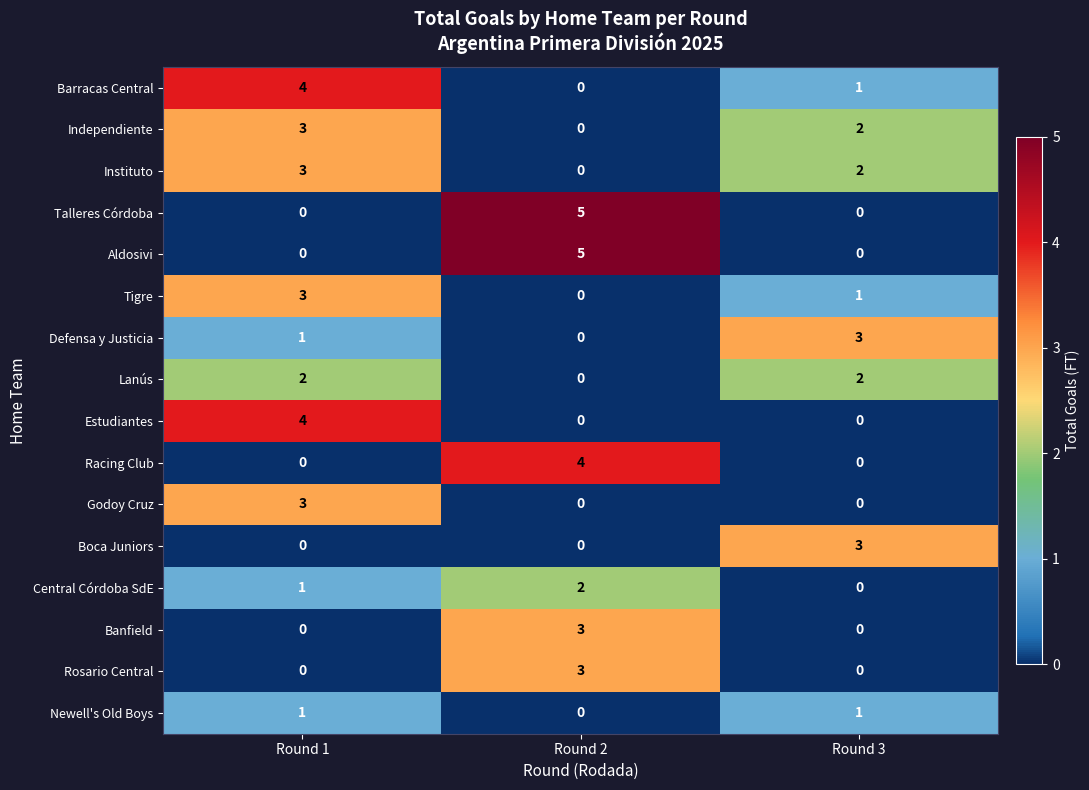

What is the difference between the maximum and minimum values in the Instituto series?

3